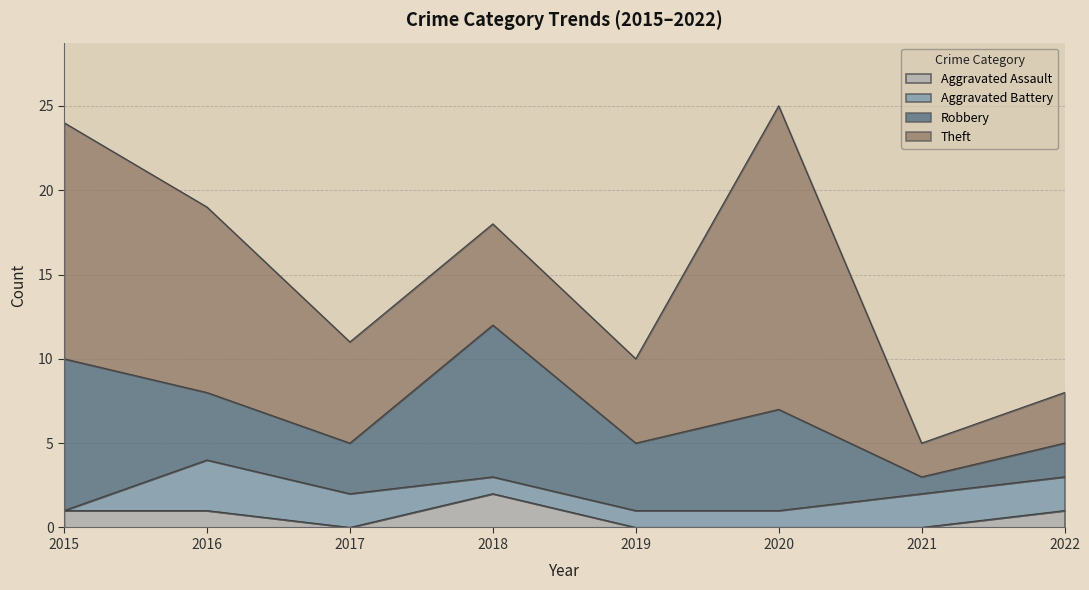

True or false: Aggravated Battery has more than 0 points higher than both neighbors.

True